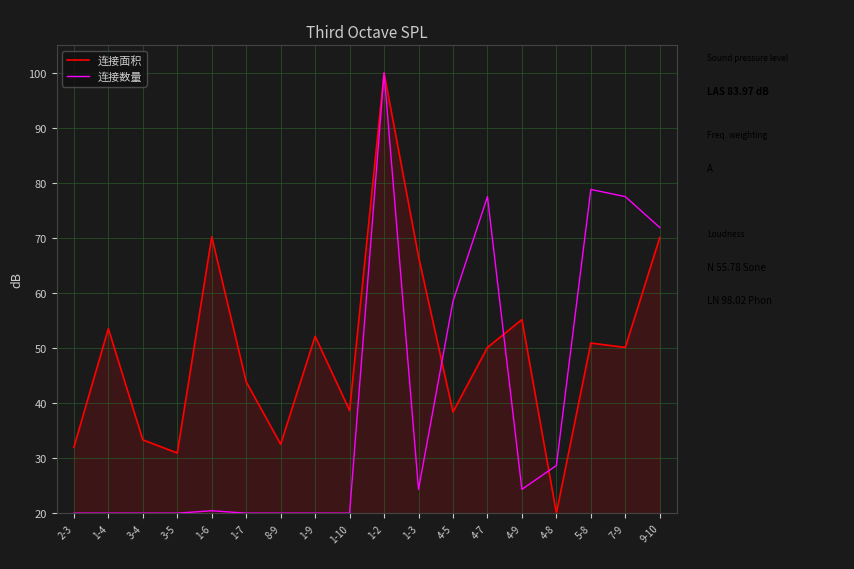

Which series changed the most between 8-9 and 5-8?

连接数量